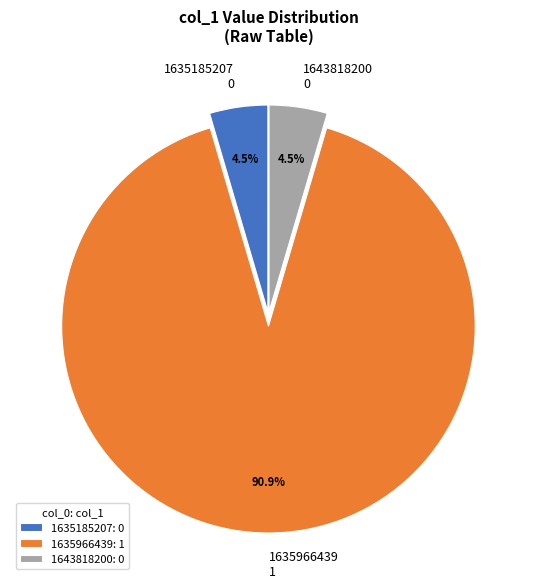

Between 1635966439 and 1643818200, which is larger?

1635966439